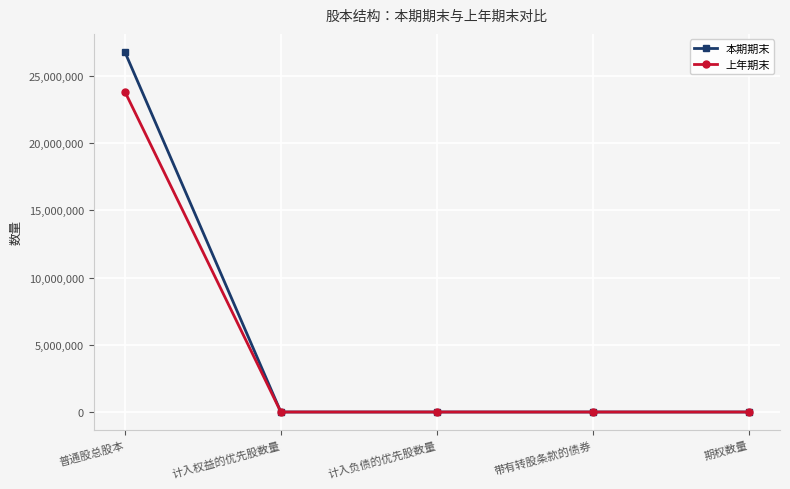

What is the greatest value displayed?

26790000